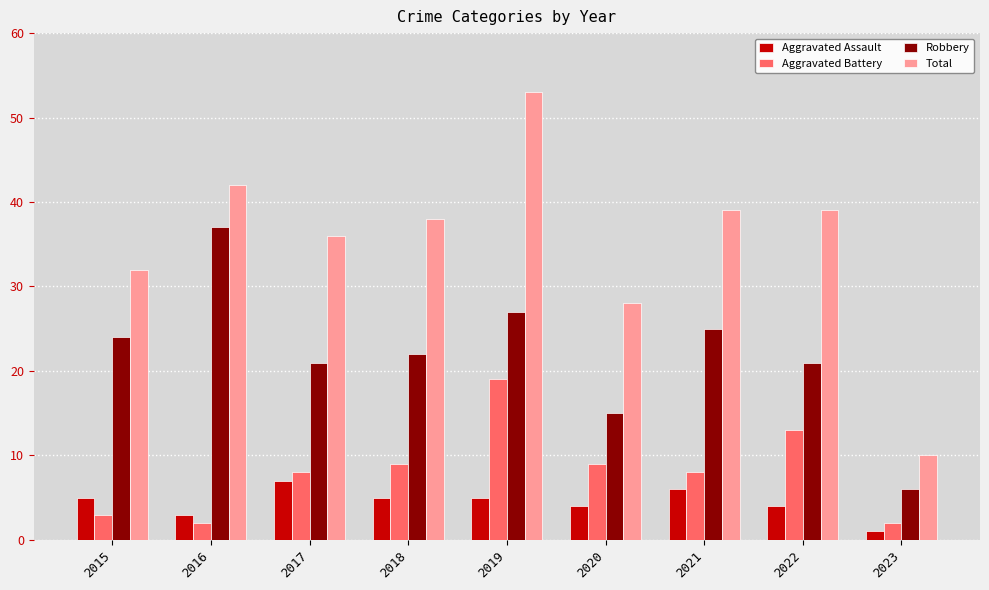

True or false: Total has a value of 17 at 2017.

False